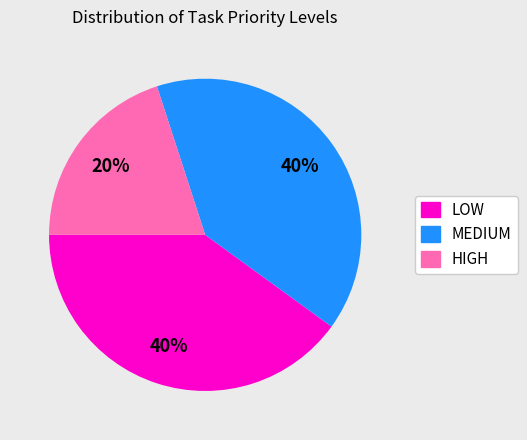

To the nearest percent, what is the average slice percentage?

33%